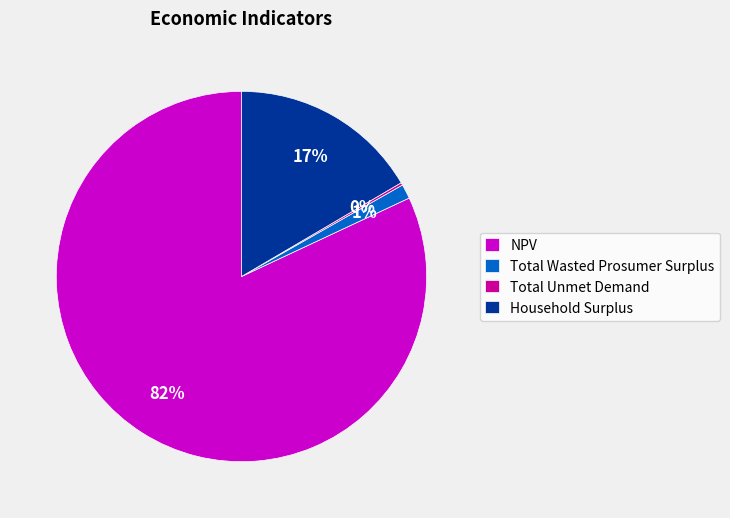

Does any single category account for the majority?

Yes